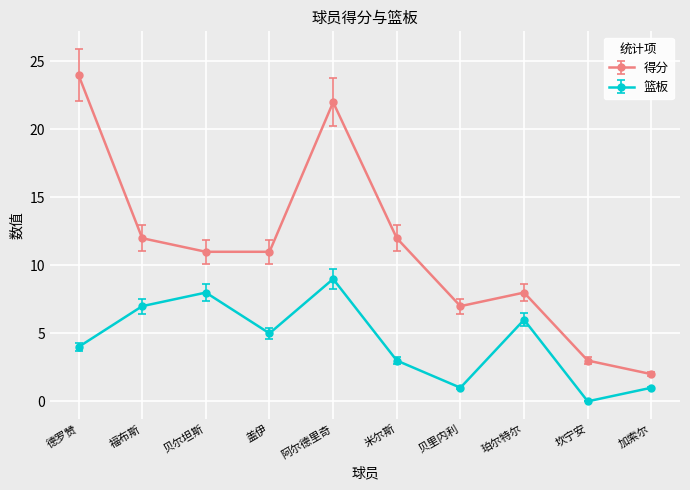

At 福布斯, list the series in order from largest to smallest.

得分, 篮板